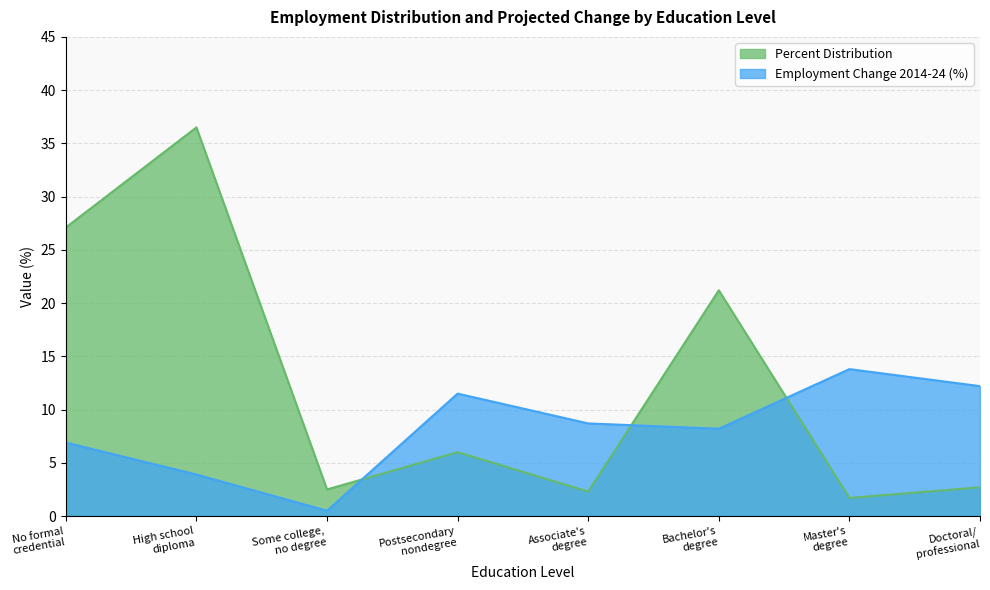

How many data points in Percent Distribution are above 6?

3